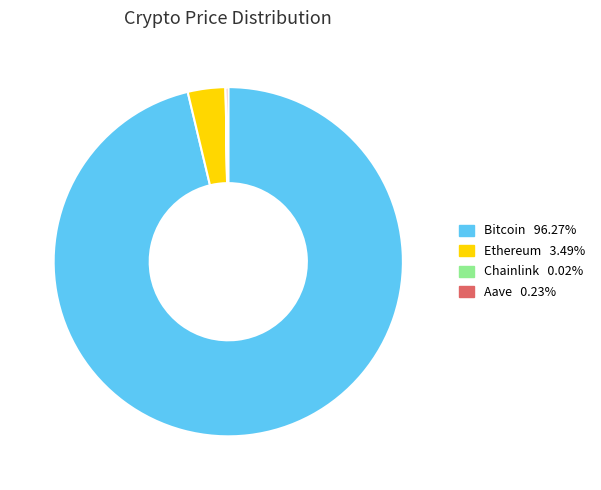

What is the majority slice?

Bitcoin